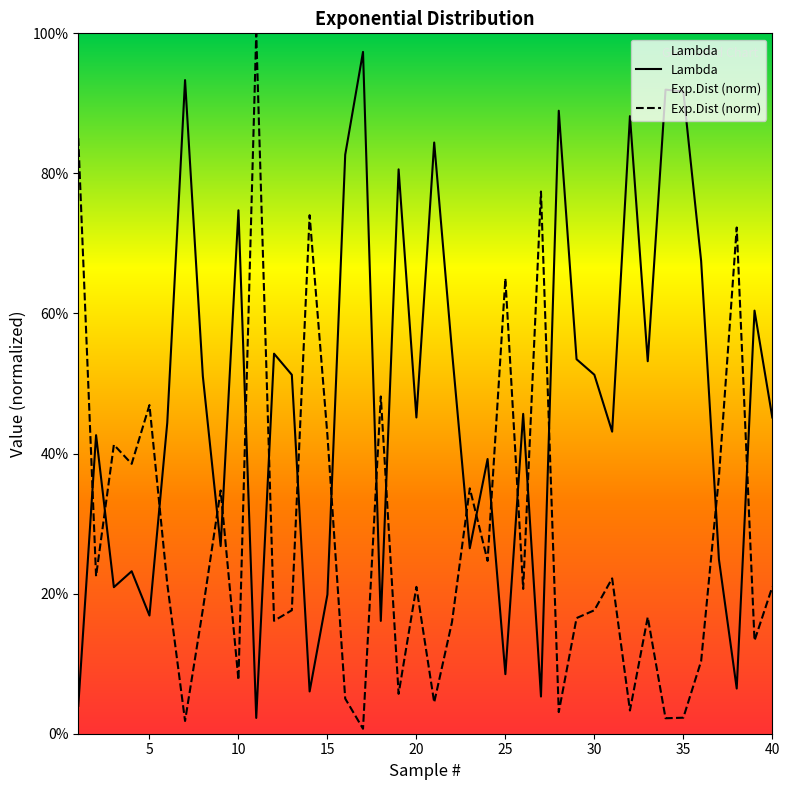

What is the average value of the Lambda series?

0.5